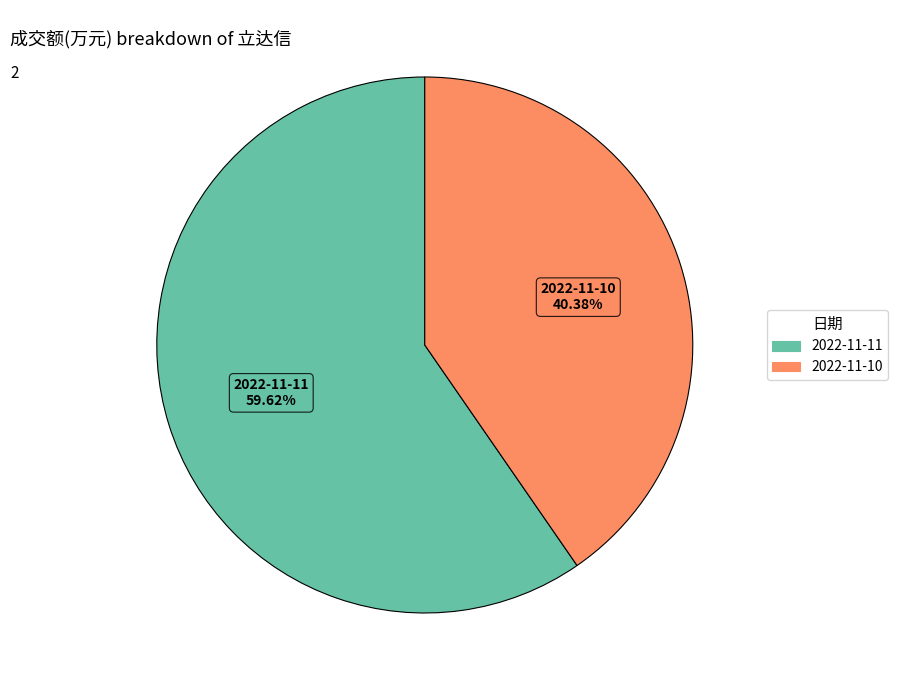

Does any single category account for the majority?

Yes